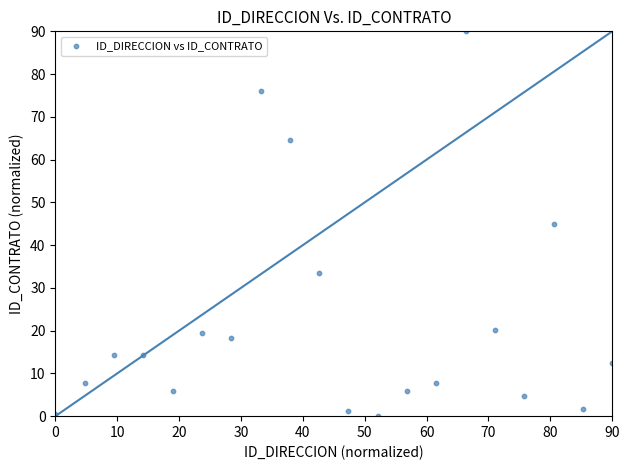

What is the range of X values (max minus min)?

90.0